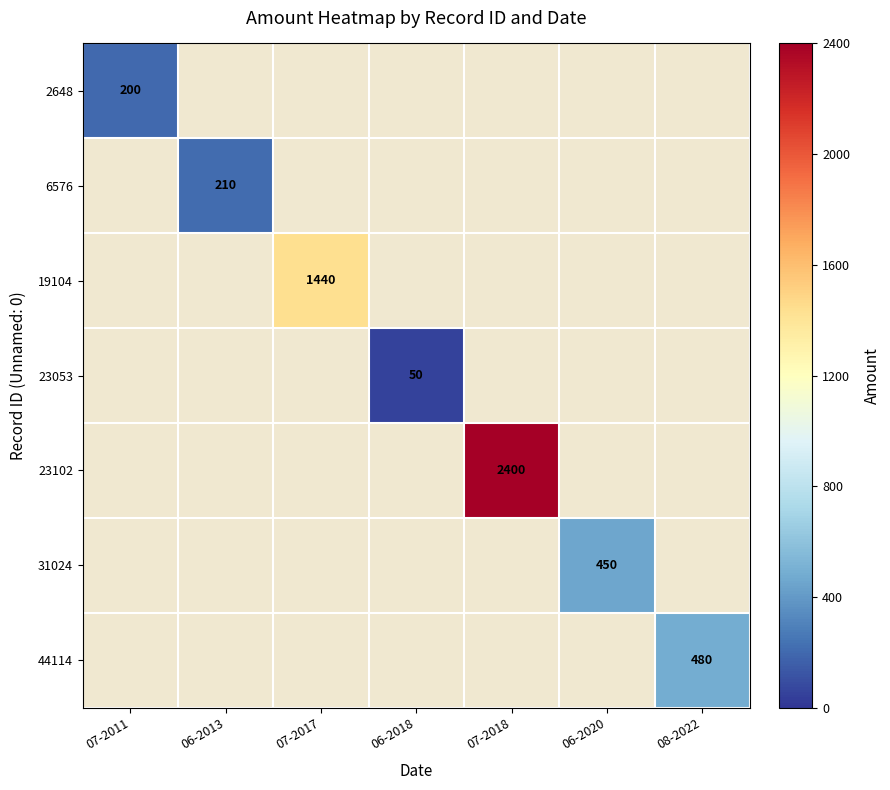

The 19104 series shows 623 at 07-2017. True or false?

False